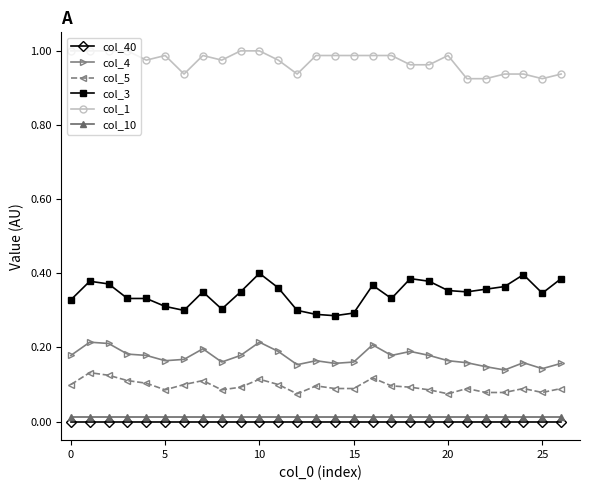

Which series has the largest range (max minus min)?

col_3